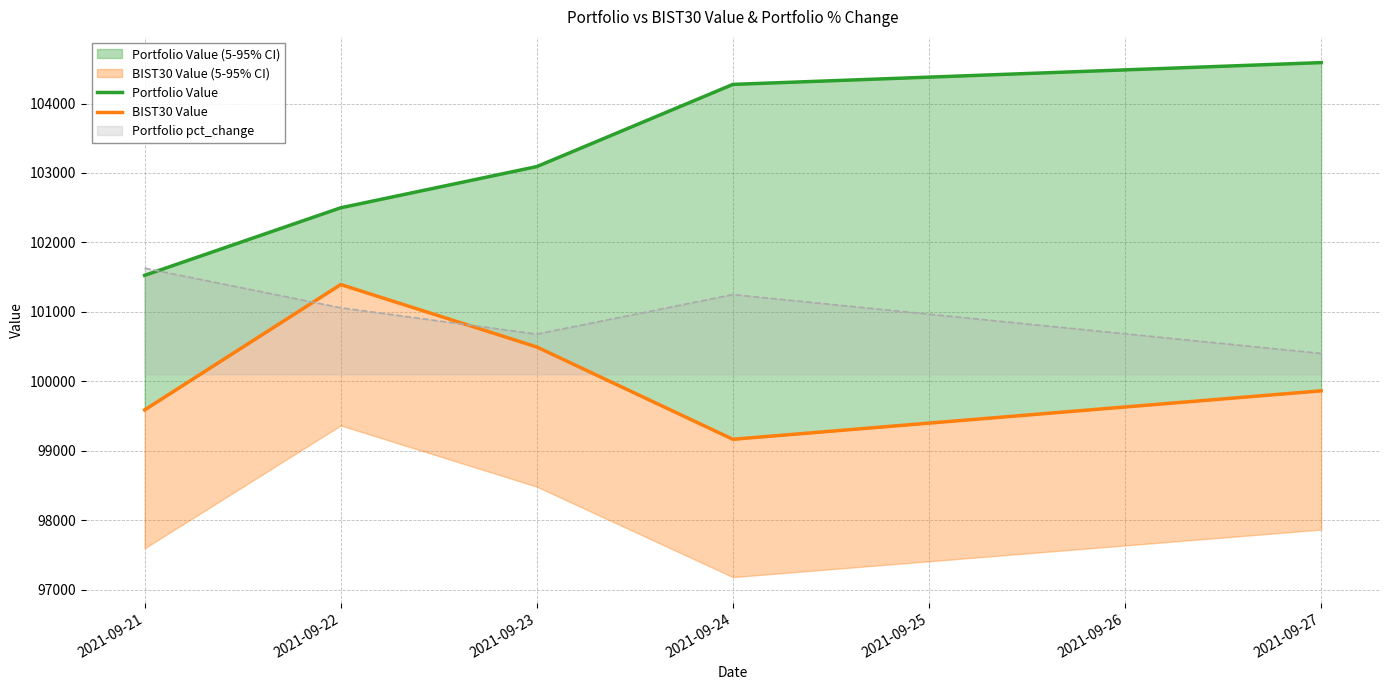

At which label does Portfolio Value reach its minimum?

2021-09-21